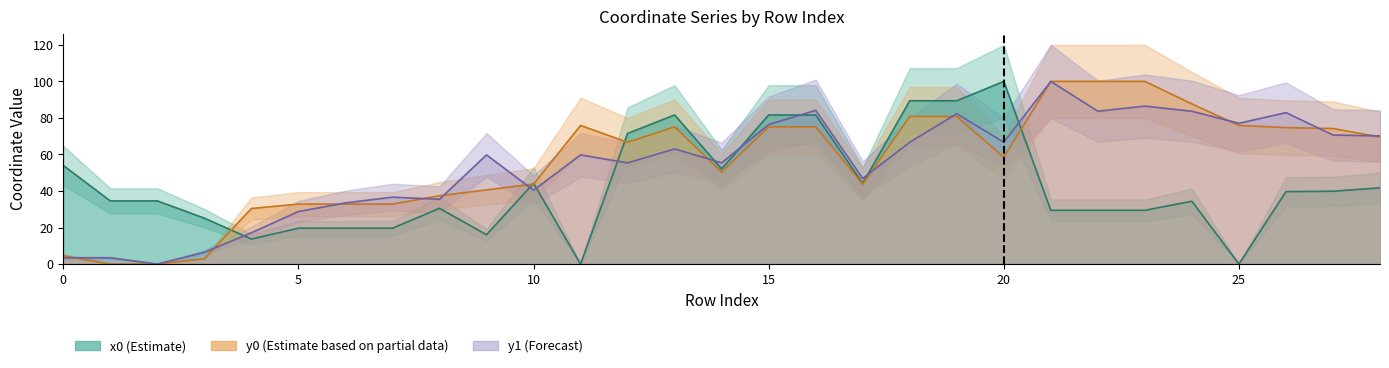

What is the value of the x0 point at the 1st from the left?

54.0